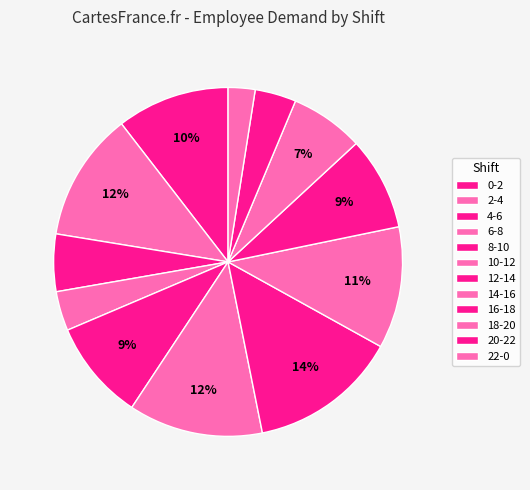

The 16-18 slice represents 22% of the pie. True or false?

False